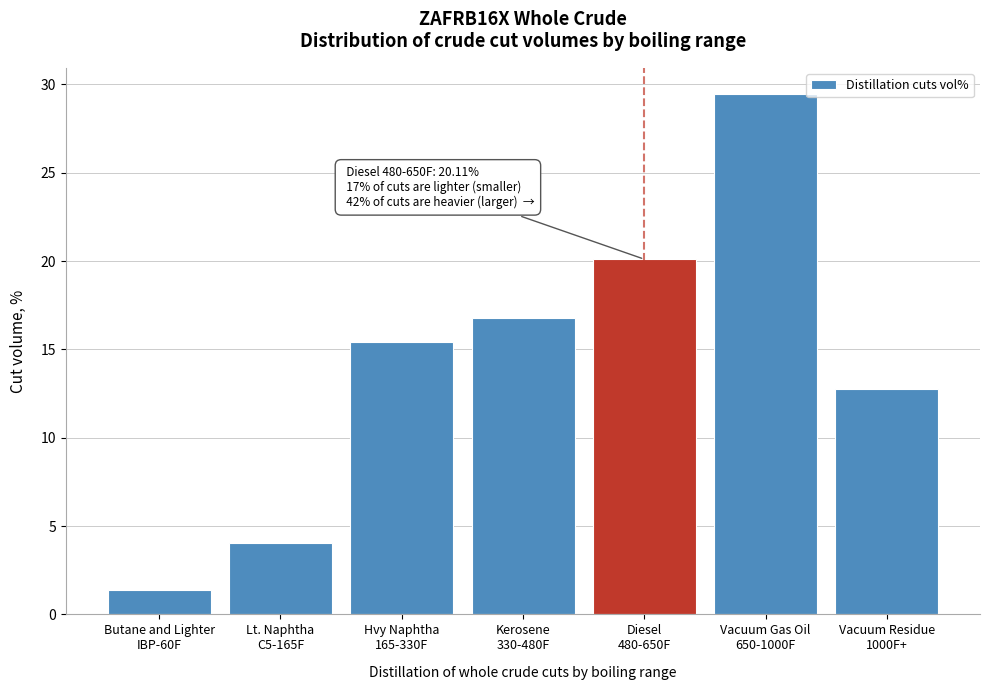

Reading left to right, transcribe all the data shown in this chart.

1.4	4.1	15.4	16.8	20.1	29.5	12.8